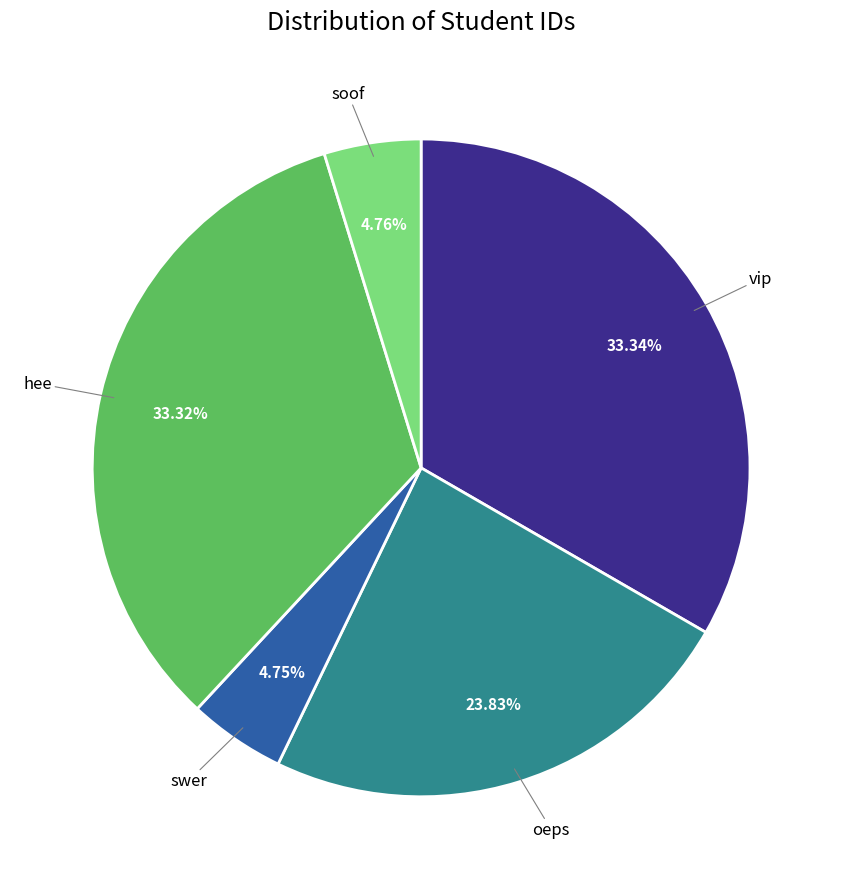

To the nearest percent, what is the difference between the largest and smallest slice percentages?

29%